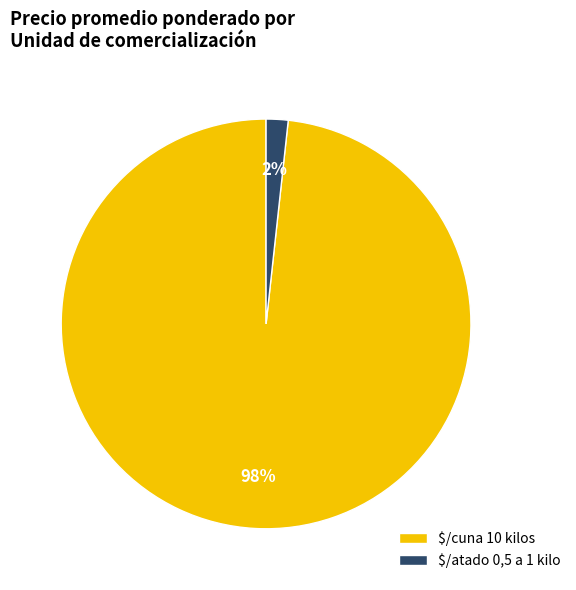

To the nearest percent, what portion does $/cuna 10 kilos represent?

98%